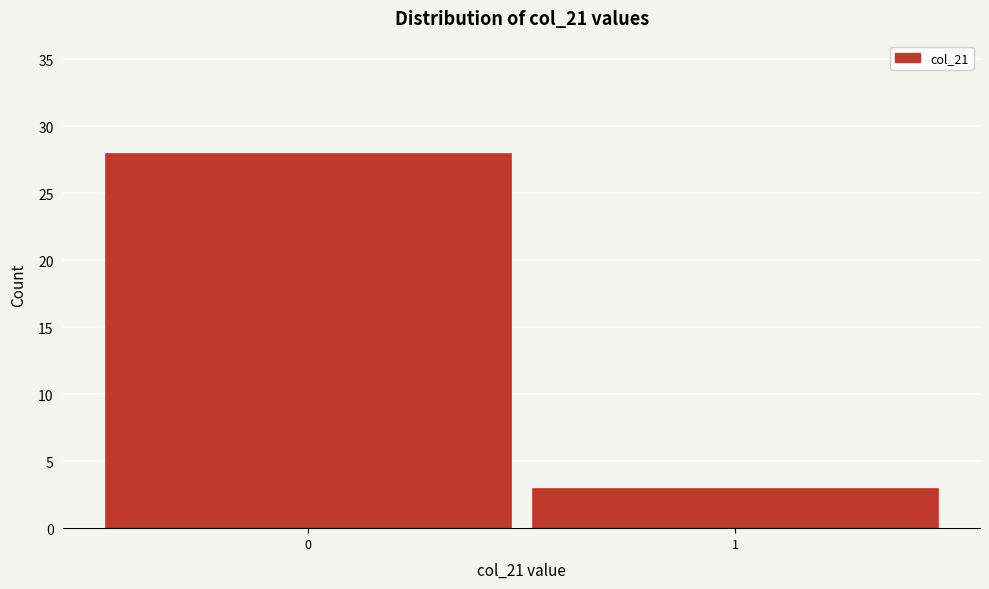

Reading right to left, extract all data points from this chart.

3	28